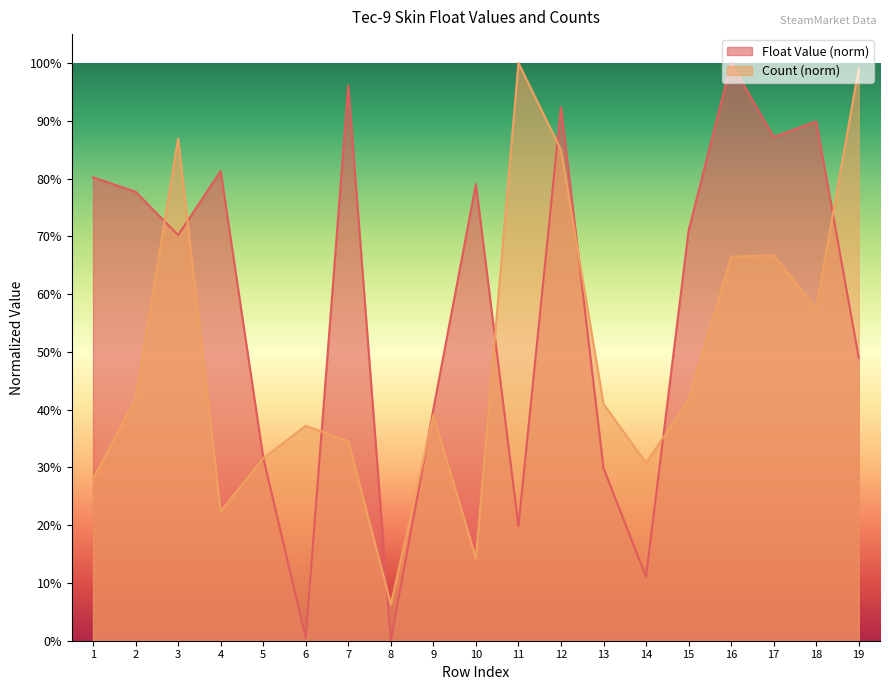

In Float Value, how many points are higher than both neighbors (excluding endpoints)?

6